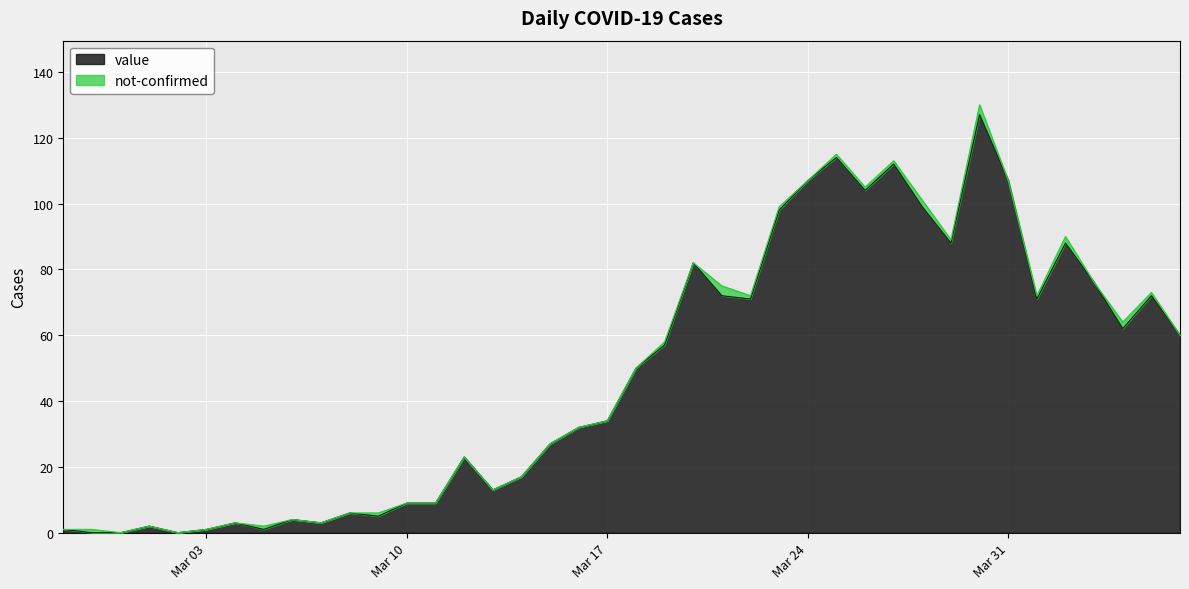

What is the maximum value for value?

127